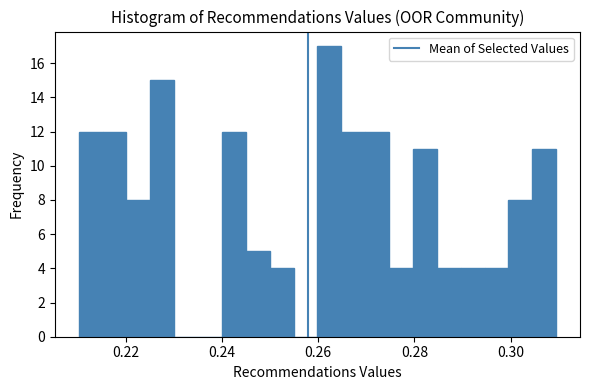

Around what value on the x-axis is the tallest bar? Give the approximate position of its centre, as read against the axis.

0.262